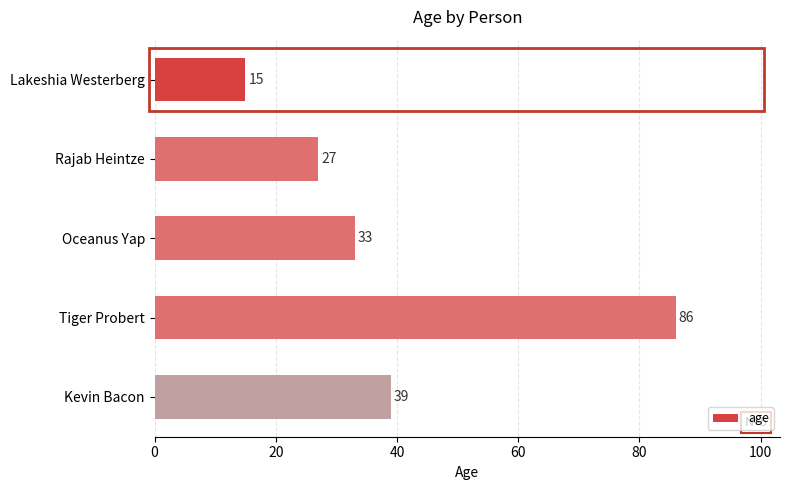

Count the number of categories in the chart.

5